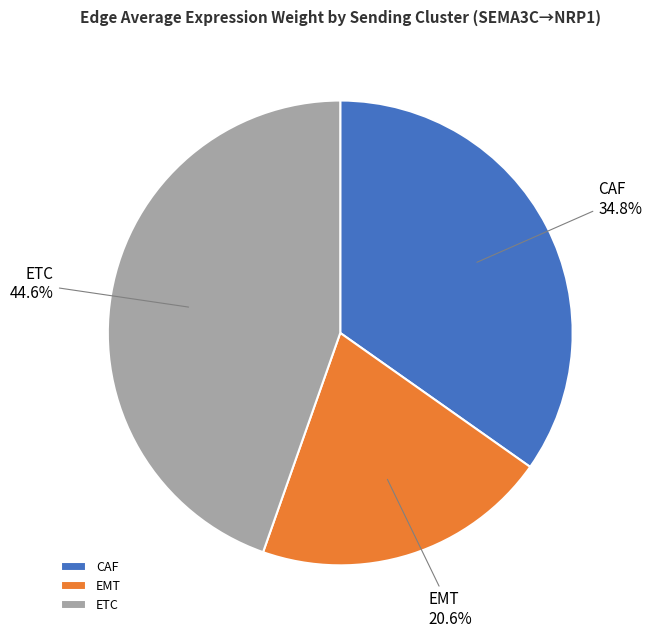

Rank the categories by value from highest to lowest.

ETC, CAF, EMT